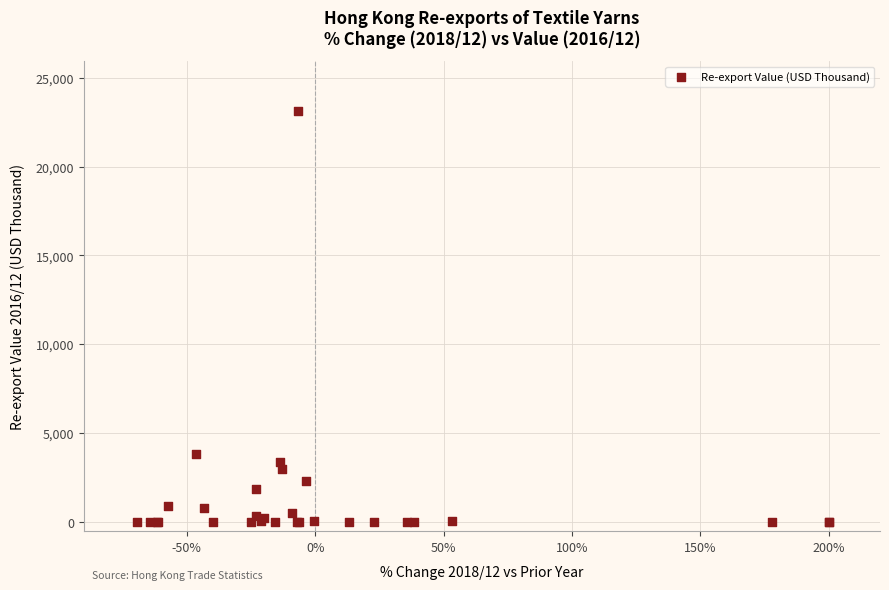

What Y value in the scatter plot is closest to 11572?

3848.4